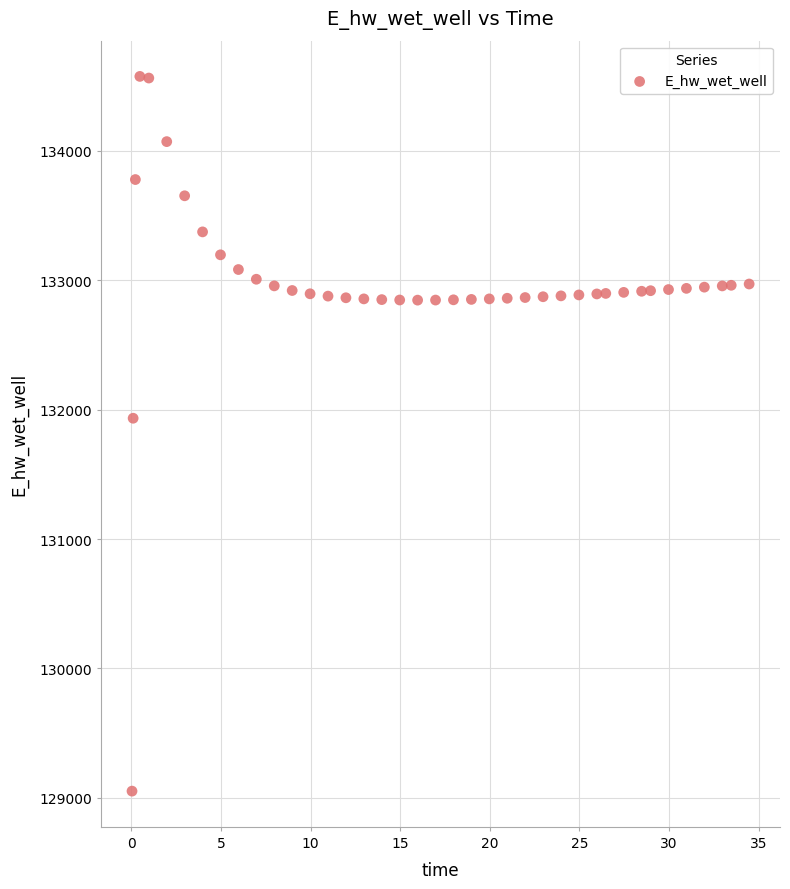

What Y value in the scatter plot is closest to 131813?

131933.9